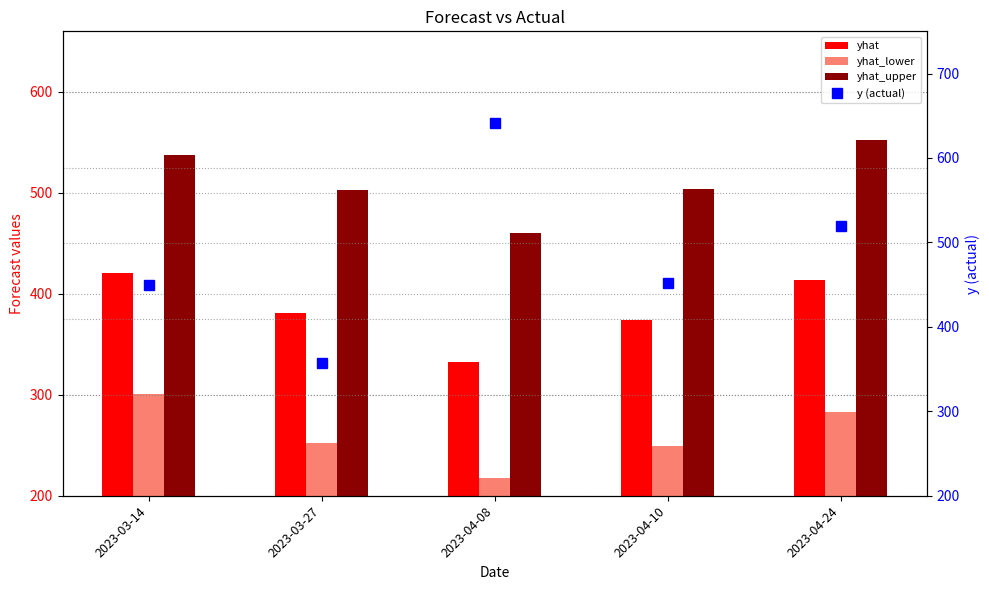

What is the total value across all series at 2023-04-24?

1767.4